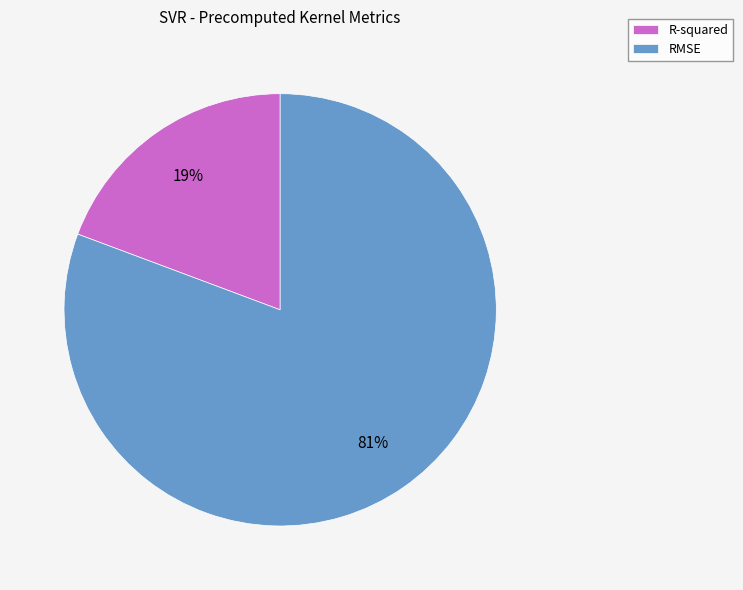

Is the sum of R-squared and RMSE greater than half?

Yes